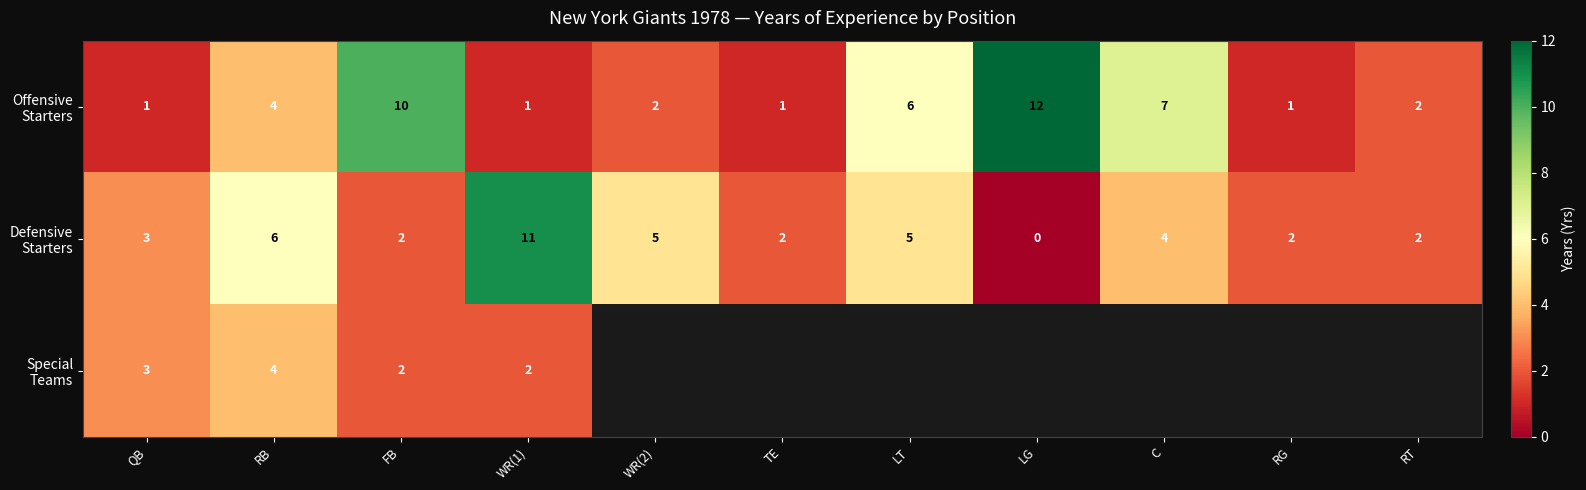

What is the total value across all series at RB?

14